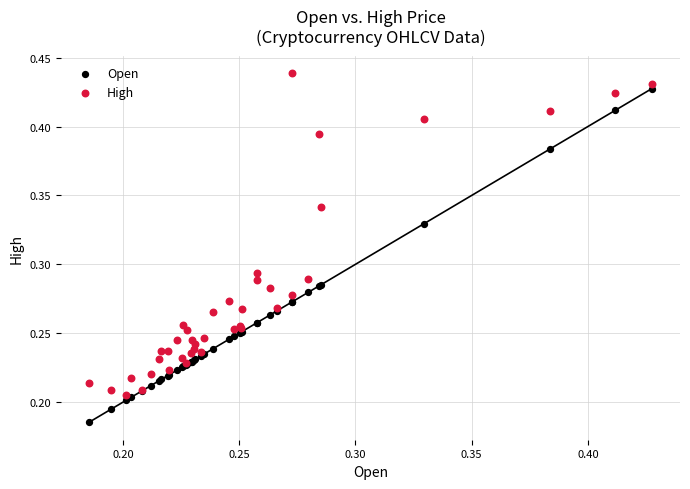

What are all the series names shown in the legend?

Open, High